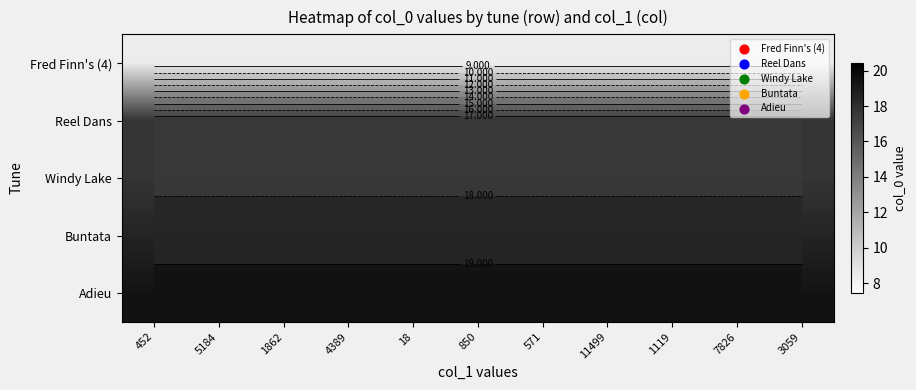

What is the maximum value shown in the chart?

19.4